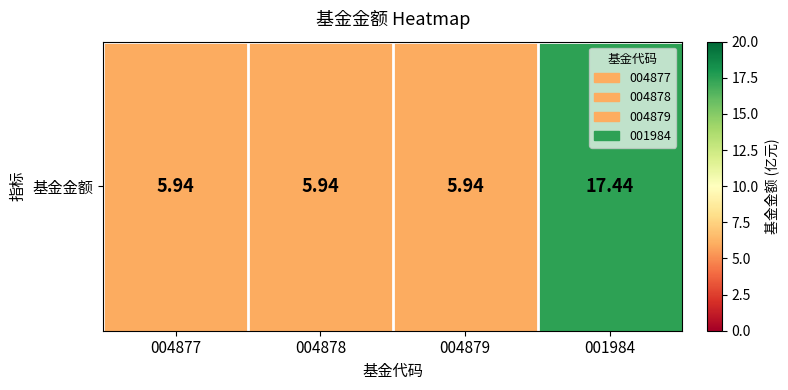

At which category does the chart reach its peak across all series?

001984